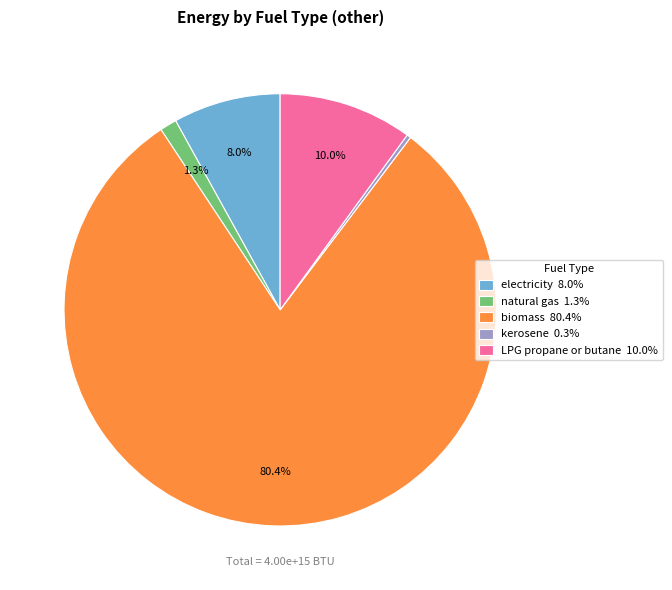

What is the ratio of the value at electricity 8.0% to the value at kerosene 0.3%?

26.6